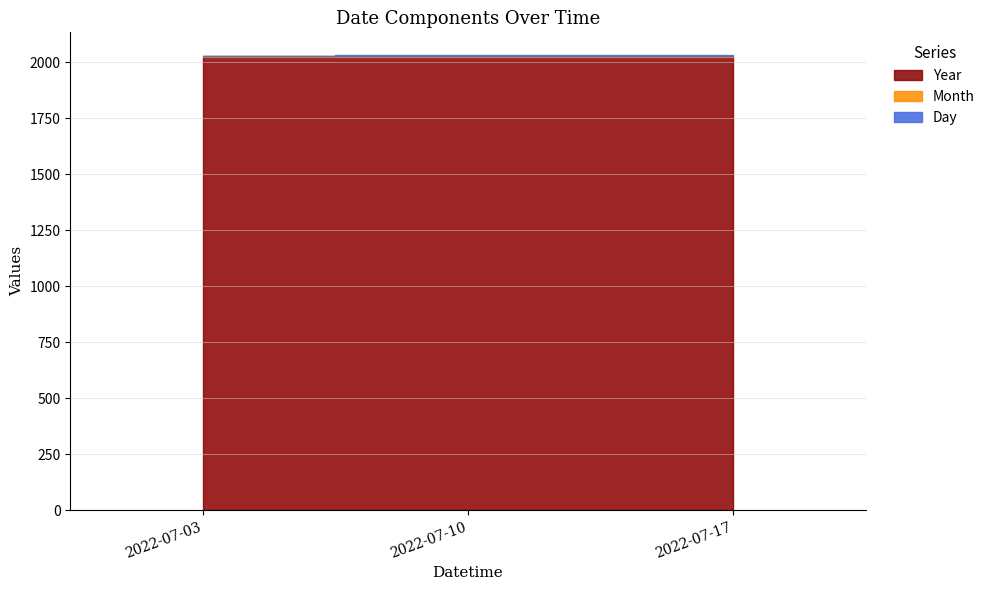

The Day series shows 2 at 2022-07-10. True or false?

False